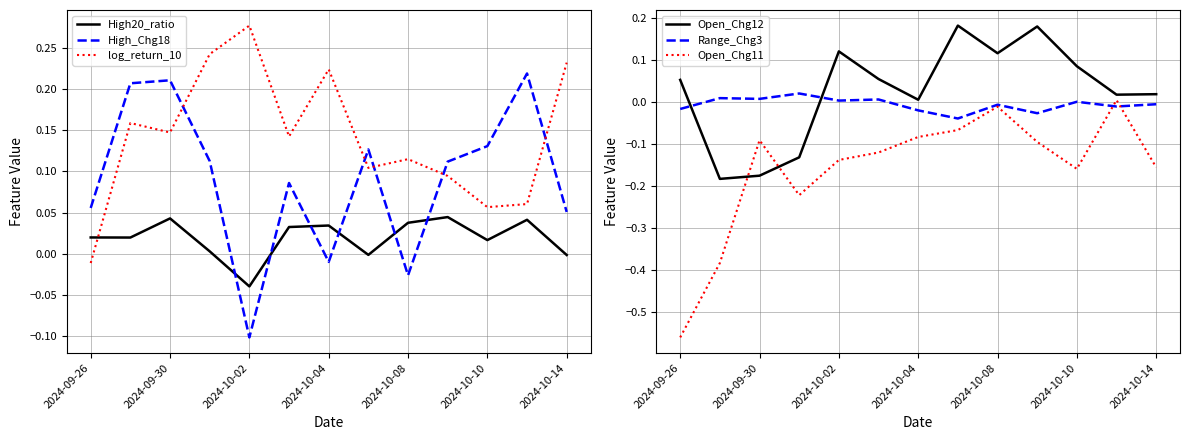

At which label does Open_Chg12 first exceed 0?

2024-09-26